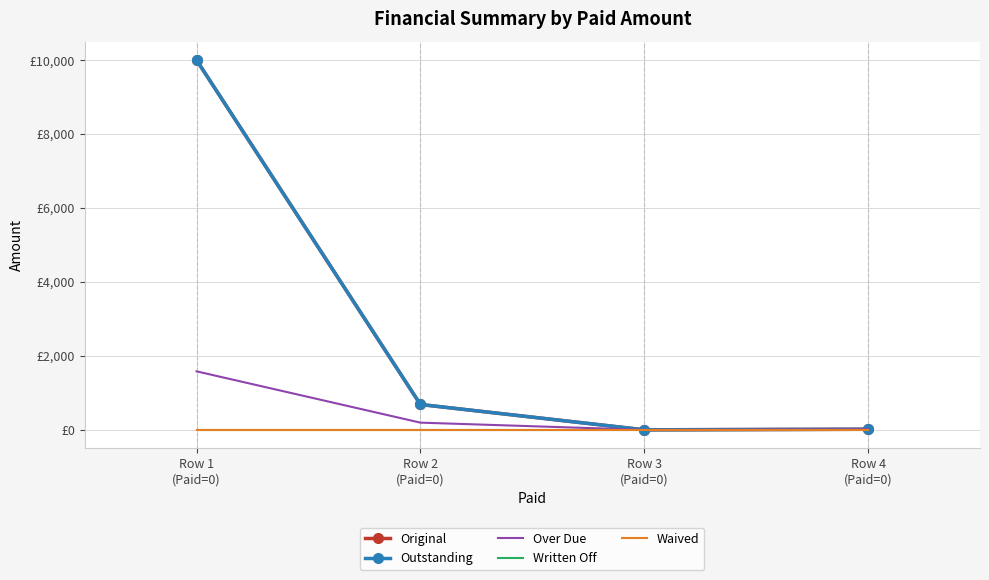

How many data points does each series have?

4